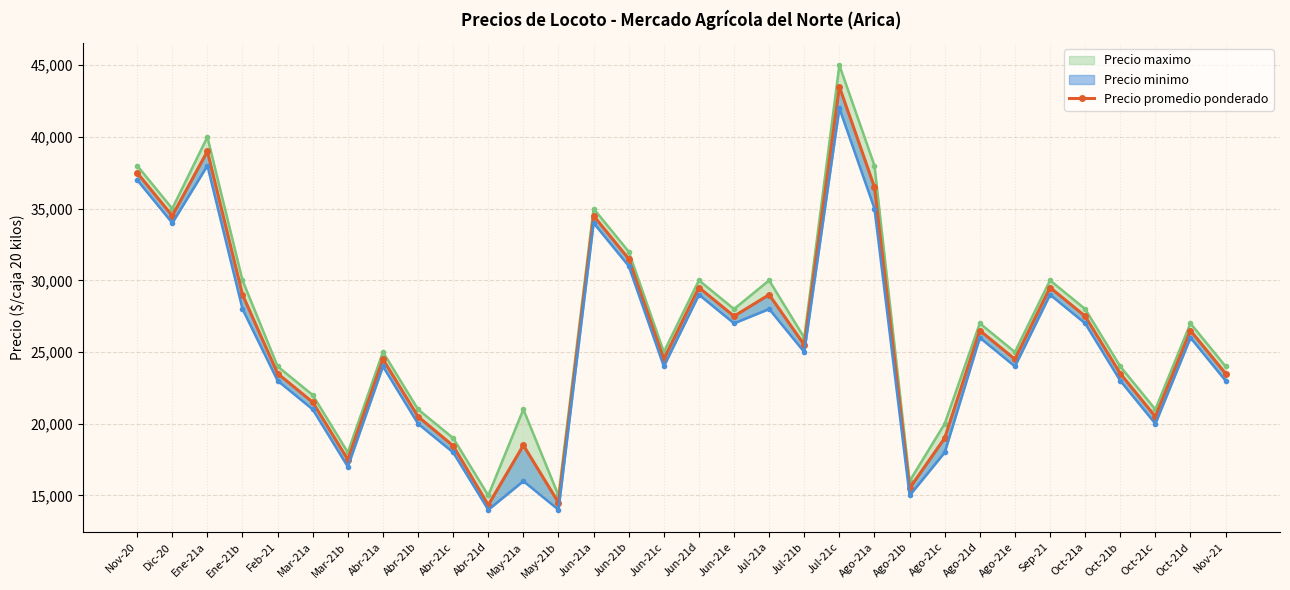

Does the chart display data point markers on the line(s)?

Yes